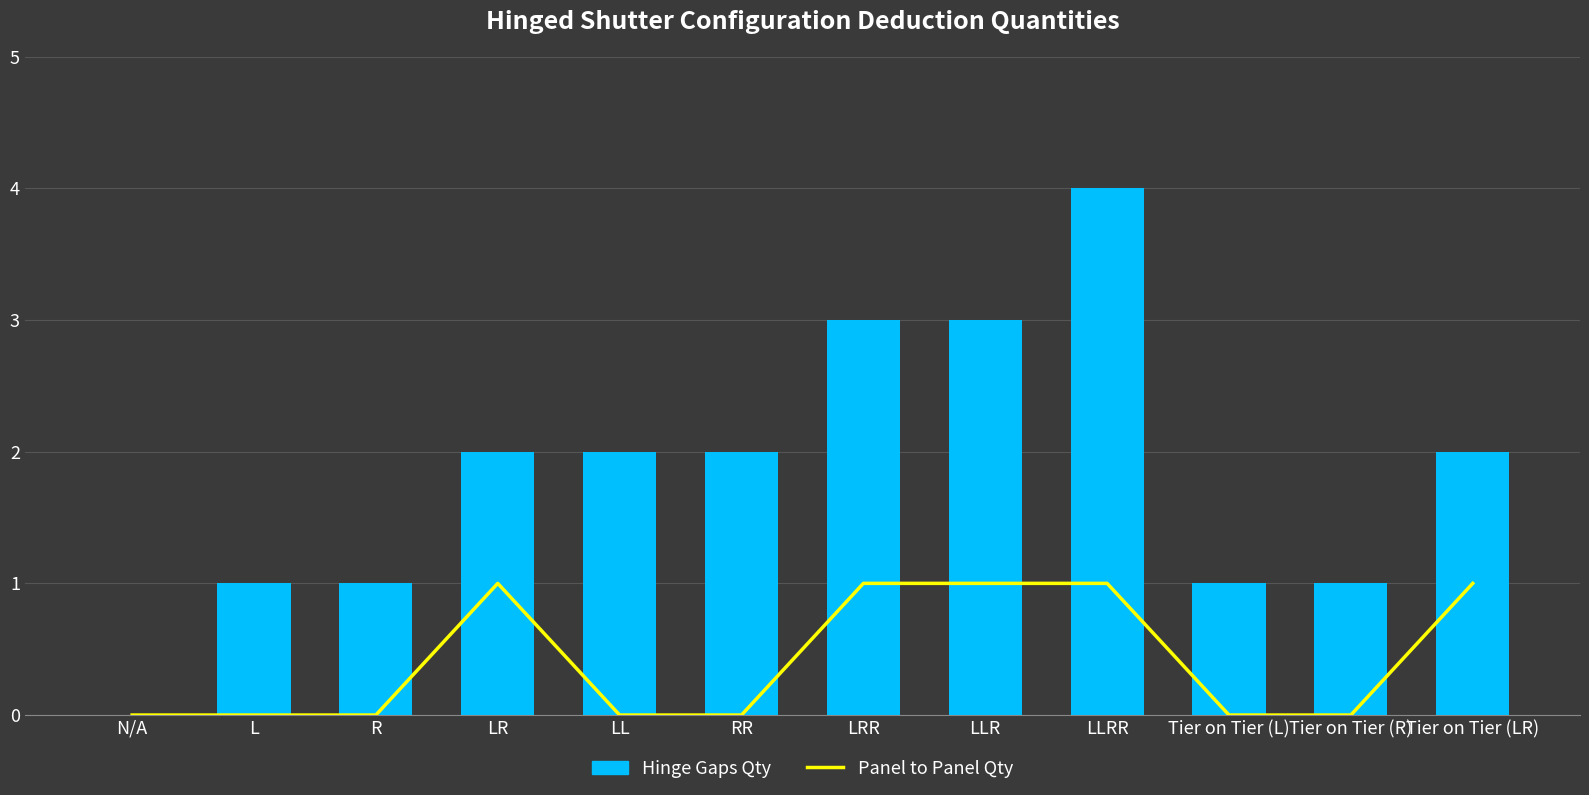

Reading right to left, transcribe all the data shown in this chart.

Panel to Panel Qty: Tier on Tier (LR)=1	Tier on Tier (R)=0	Tier on Tier (L)=0	LLRR=1	LLR=1	LRR=1	RR=0	LL=0	LR=1	R=0	L=0	N/A=0
Hinge Gaps Qty: Tier on Tier (LR)=2	Tier on Tier (R)=1	Tier on Tier (L)=1	LLRR=4	LLR=3	LRR=3	RR=2	LL=2	LR=2	R=1	L=1	N/A=0